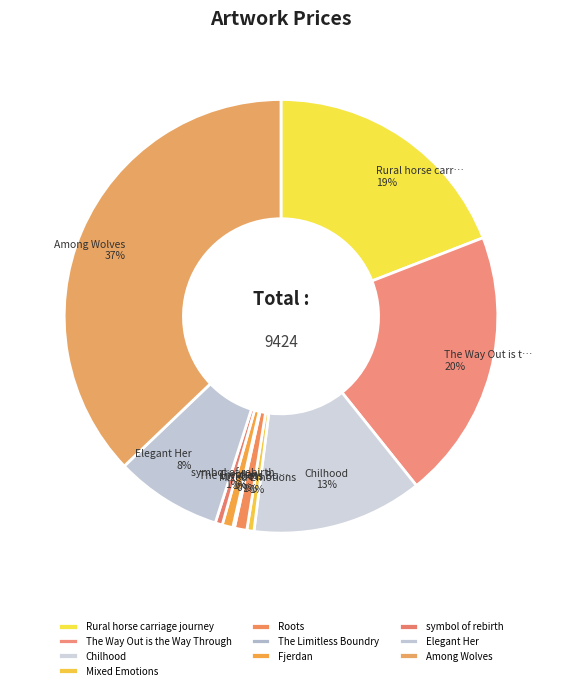

How many segments does this pie chart have?

10